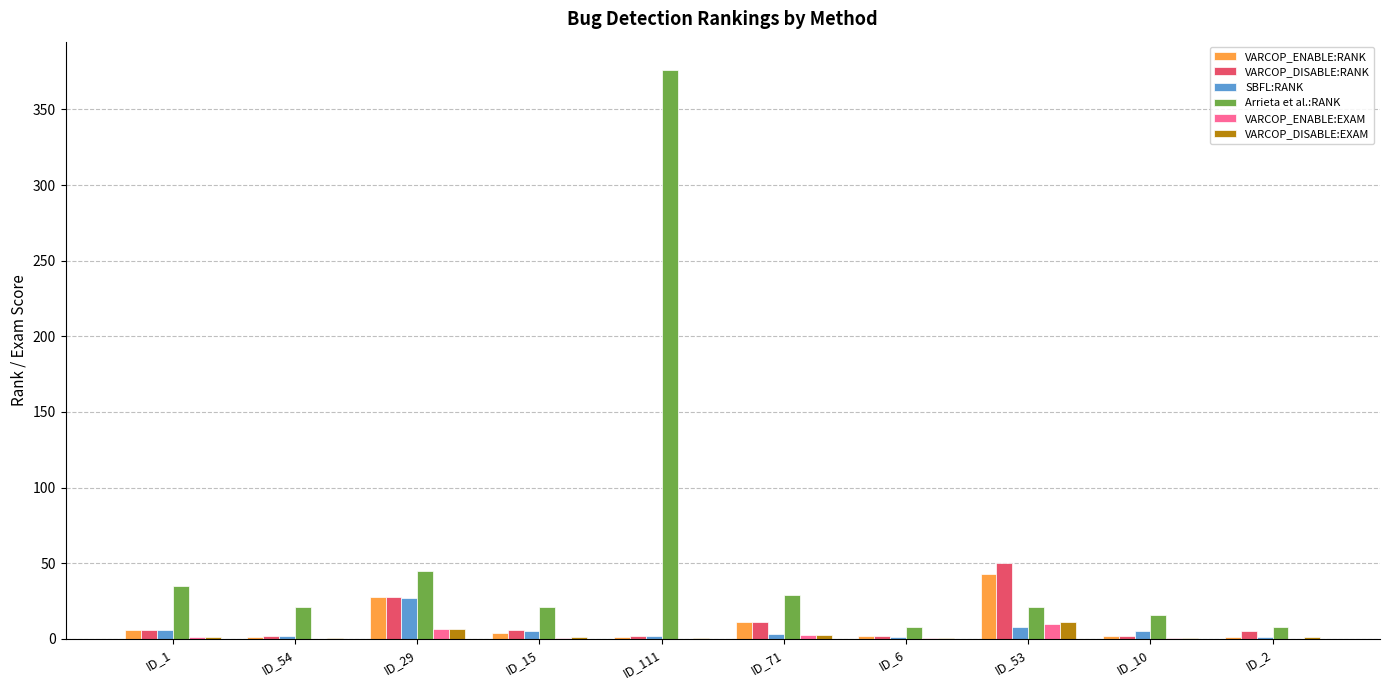

What is the total value across all series at ID_10?

25.9